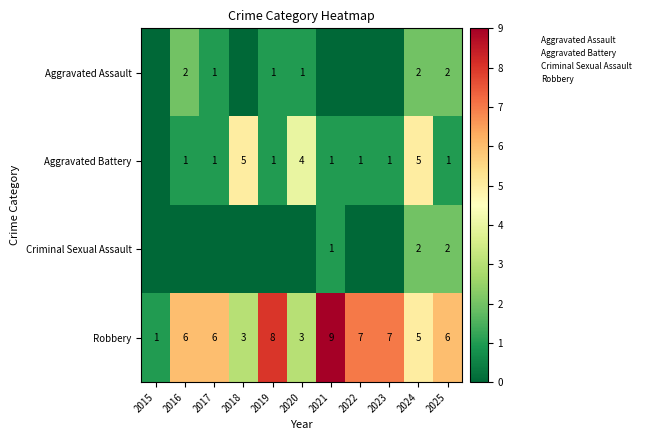

What is the difference between the second highest and second lowest values in the Robbery series?

5